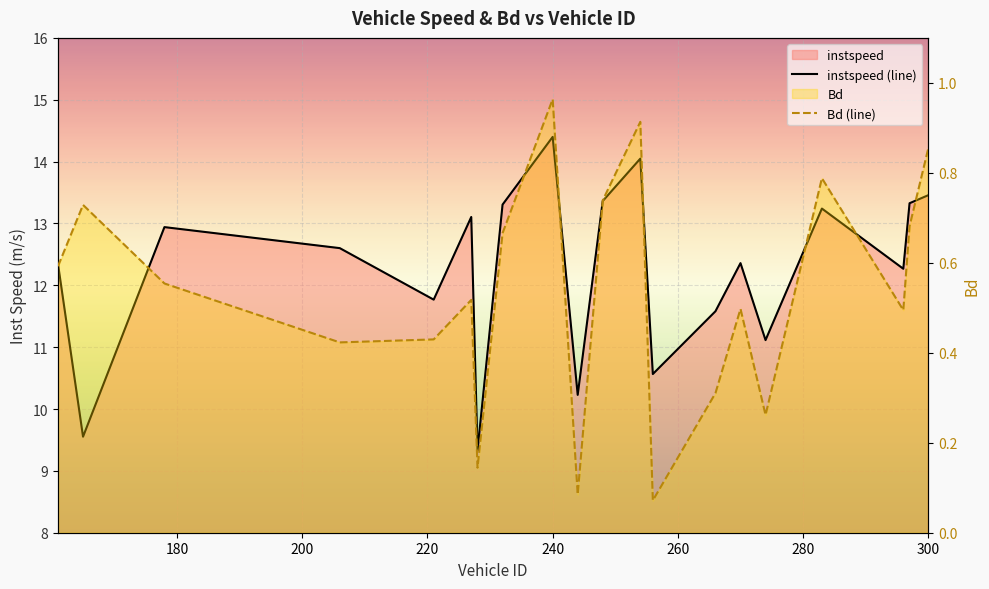

At how many categories does at least one series exceed 0?

20